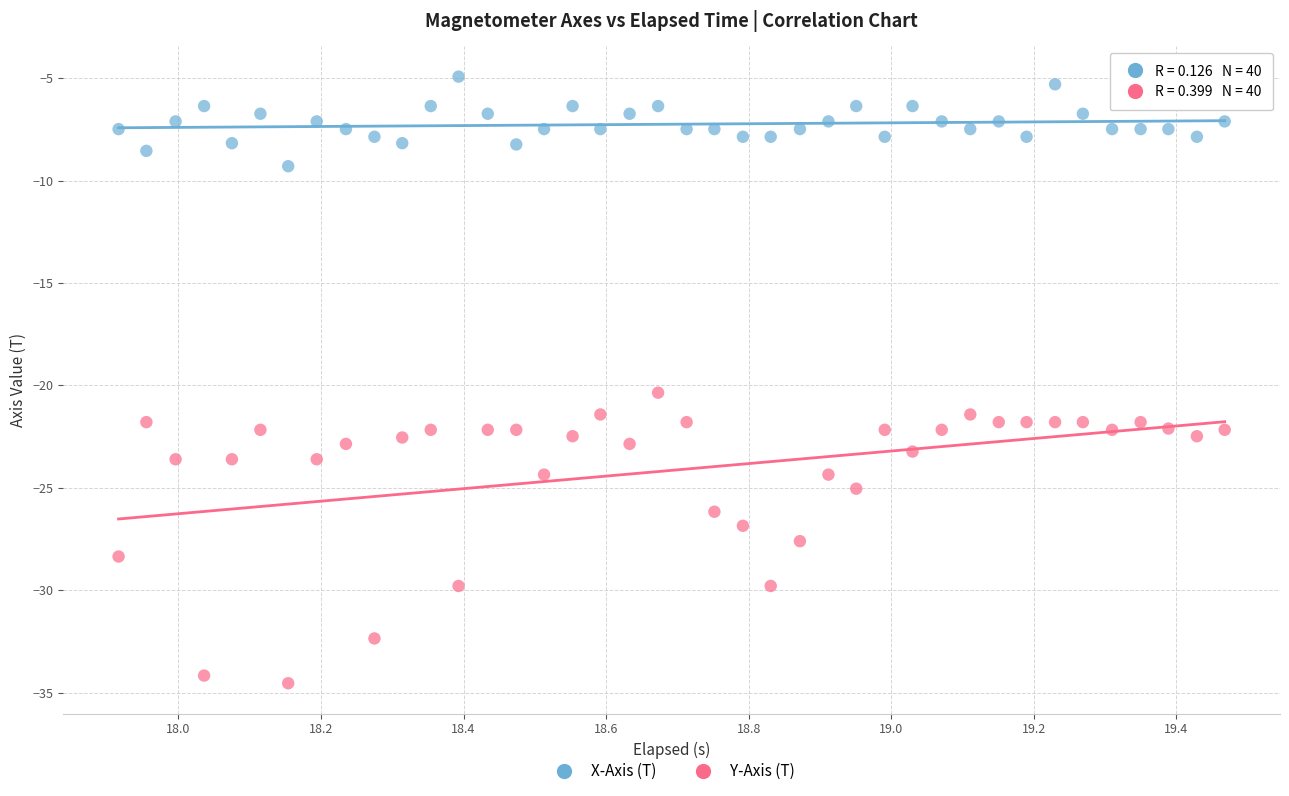

Across all series, what Y value is closest to -19?

-20.4